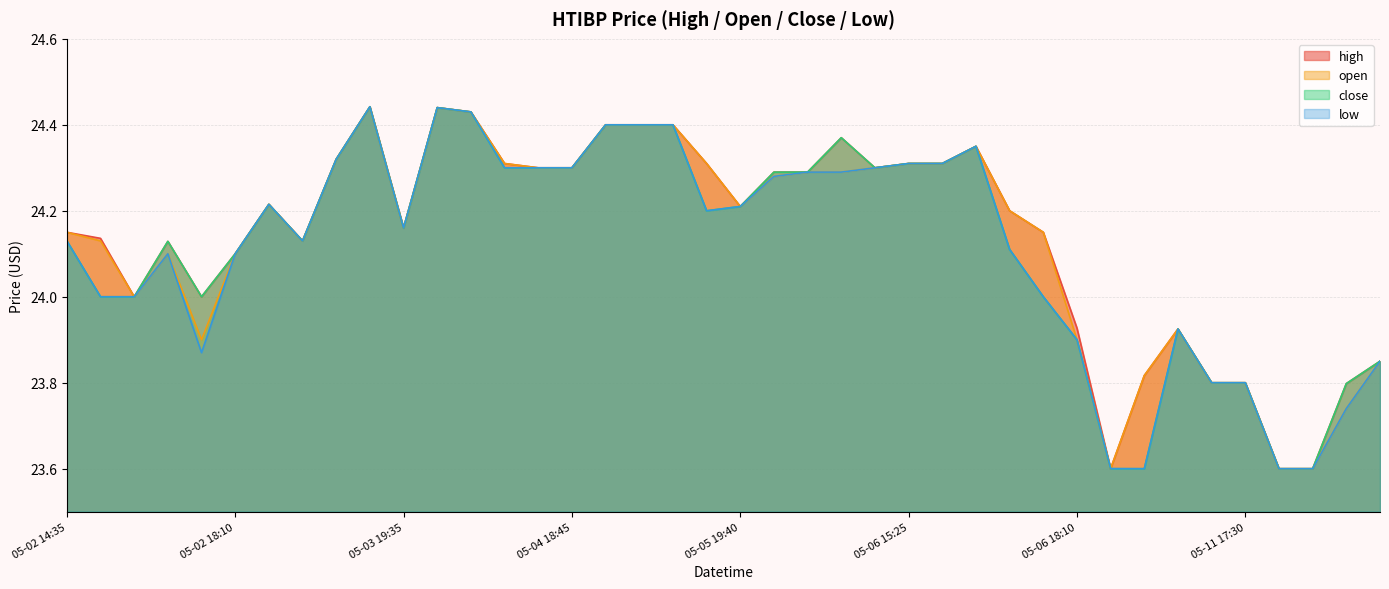

Where does the close series first go above 24?

05-02 14:35